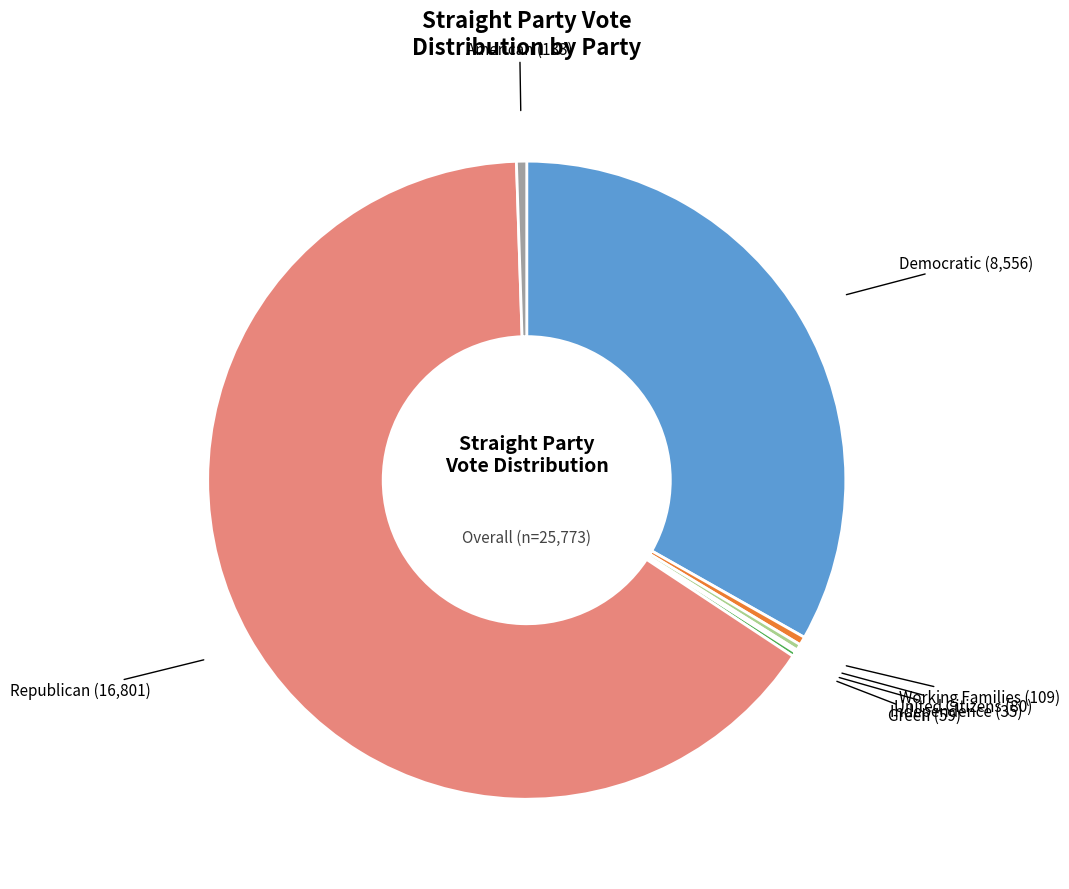

Is there any slice that represents more than half of the pie?

Yes